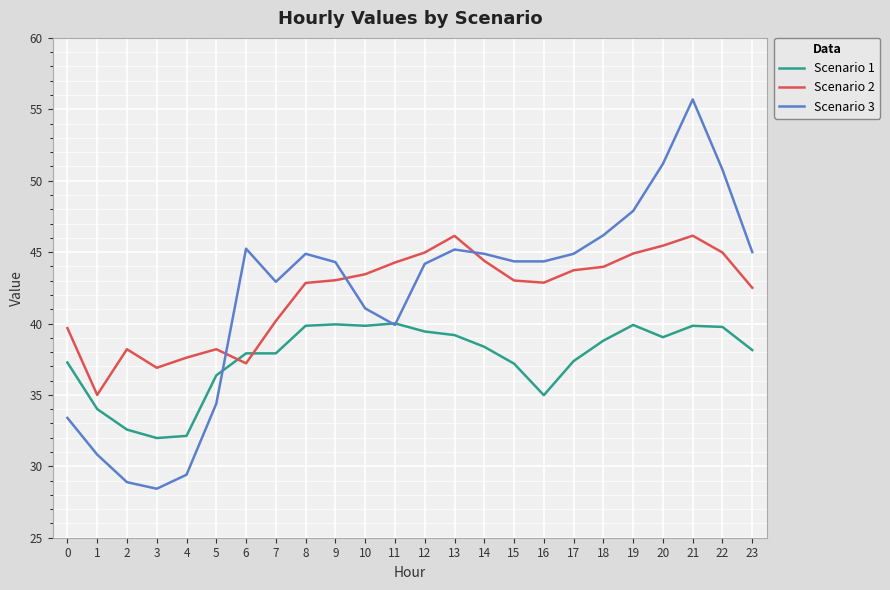

What is the spread (max minus min) of values at 23?

6.9